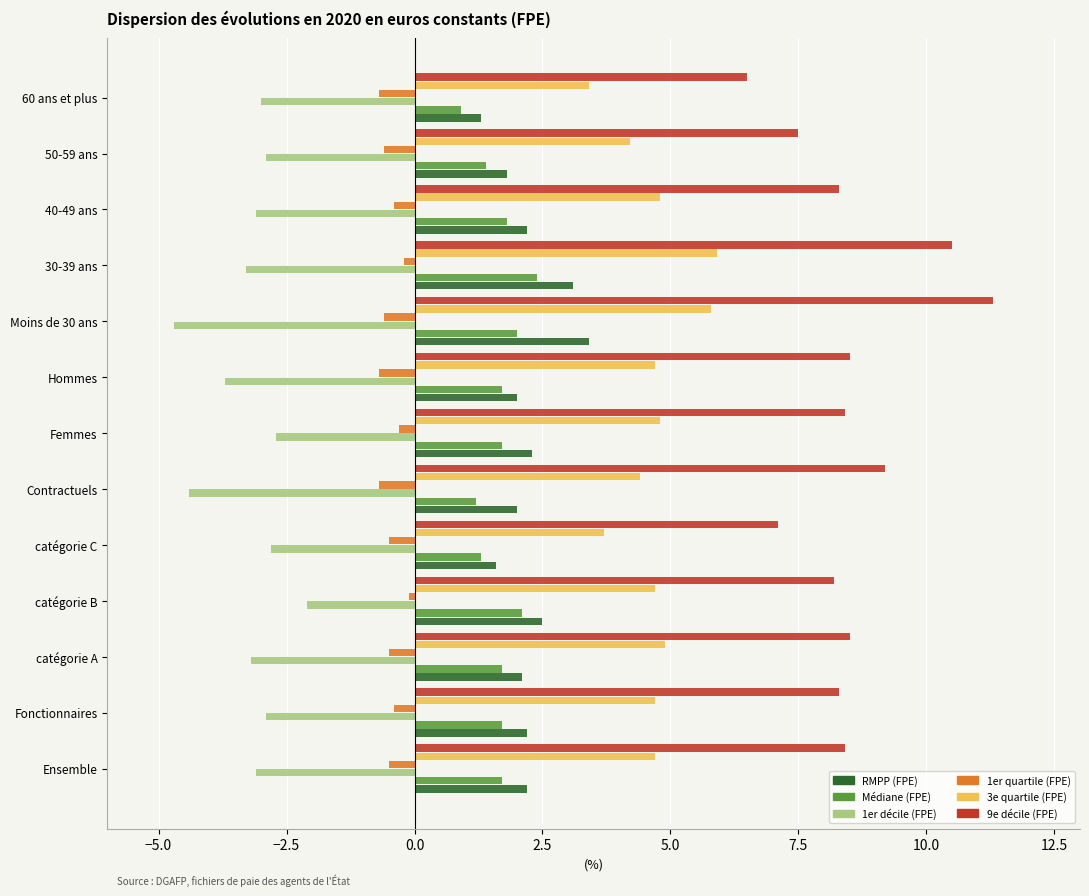

Which series has the largest range (max minus min)?

9e décile (FPE)